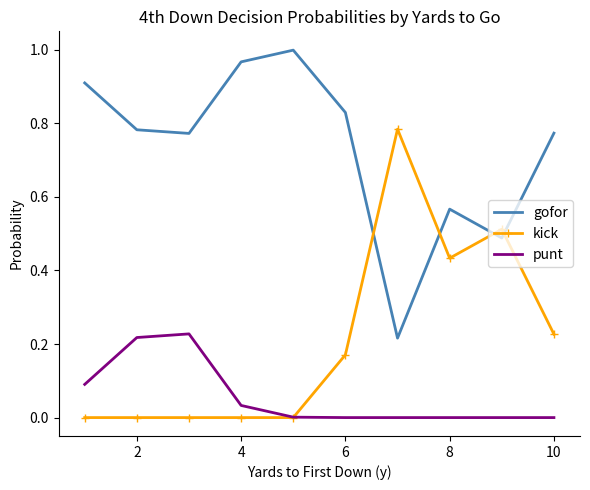

Which series has the largest total across all categories?

gofor